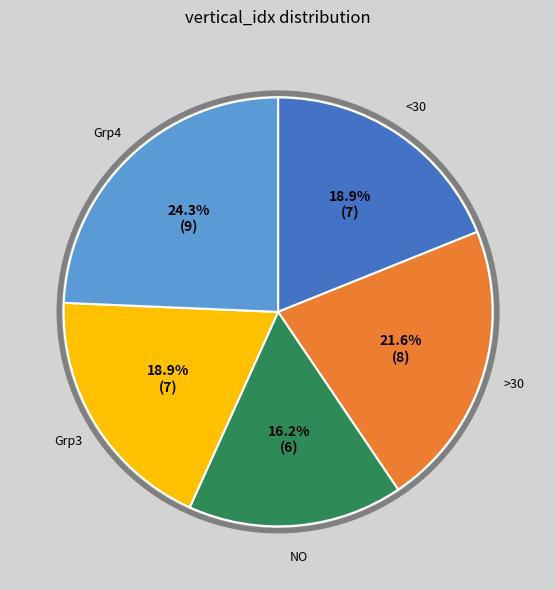

Is there a majority slice in this chart?

No